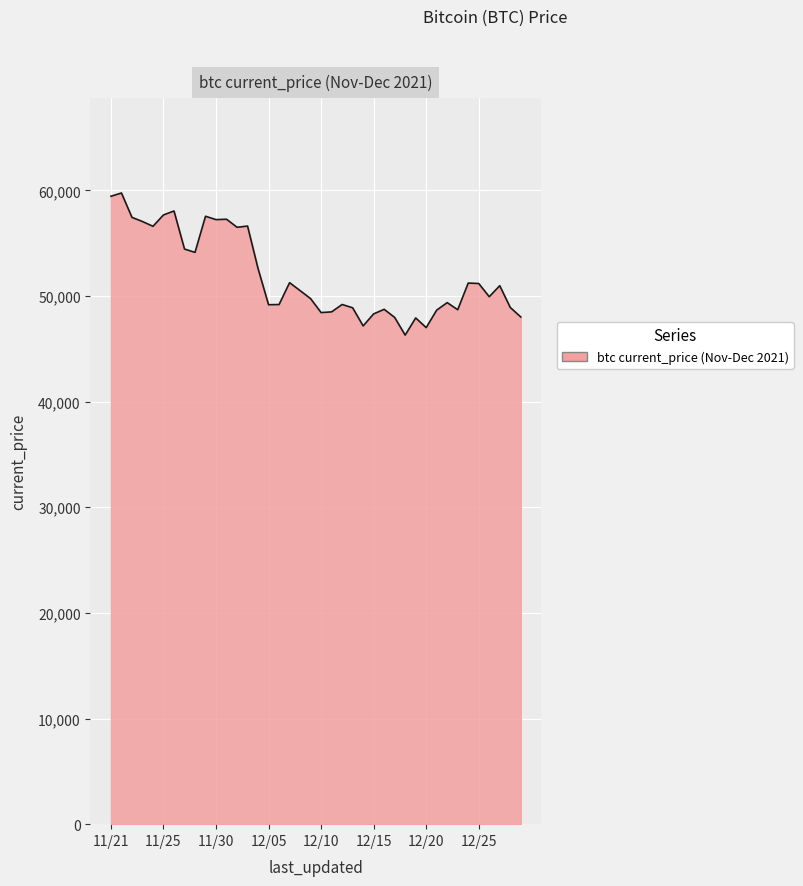

What is the smallest value displayed?

46296